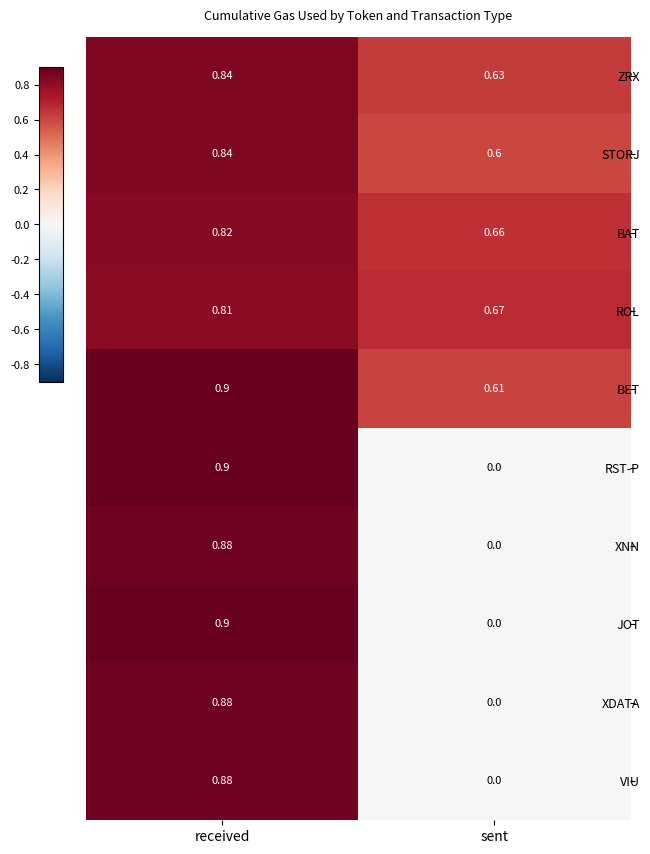

At which label is XNN closest to 0?

sent